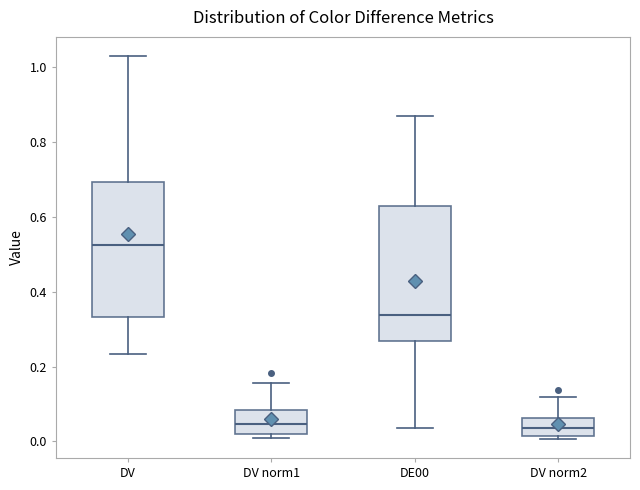

Reading left to right, read every box against the y-axis: the position of its median line, the range the box covers, and the ends of its whiskers. The values are not printed on the chart, so give them approximately, as read against the axis.

DV: median 0.52, box 0.34 to 0.70, whiskers 0.24 to 1.04
DV norm1: median 0.04, box 0.02 to 0.08, whiskers 0.00 to 0.16
DE00: median 0.34, box 0.26 to 0.62, whiskers 0.04 to 0.88
DV norm2: median 0.04, box 0.02 to 0.06, whiskers 0.00 to 0.12